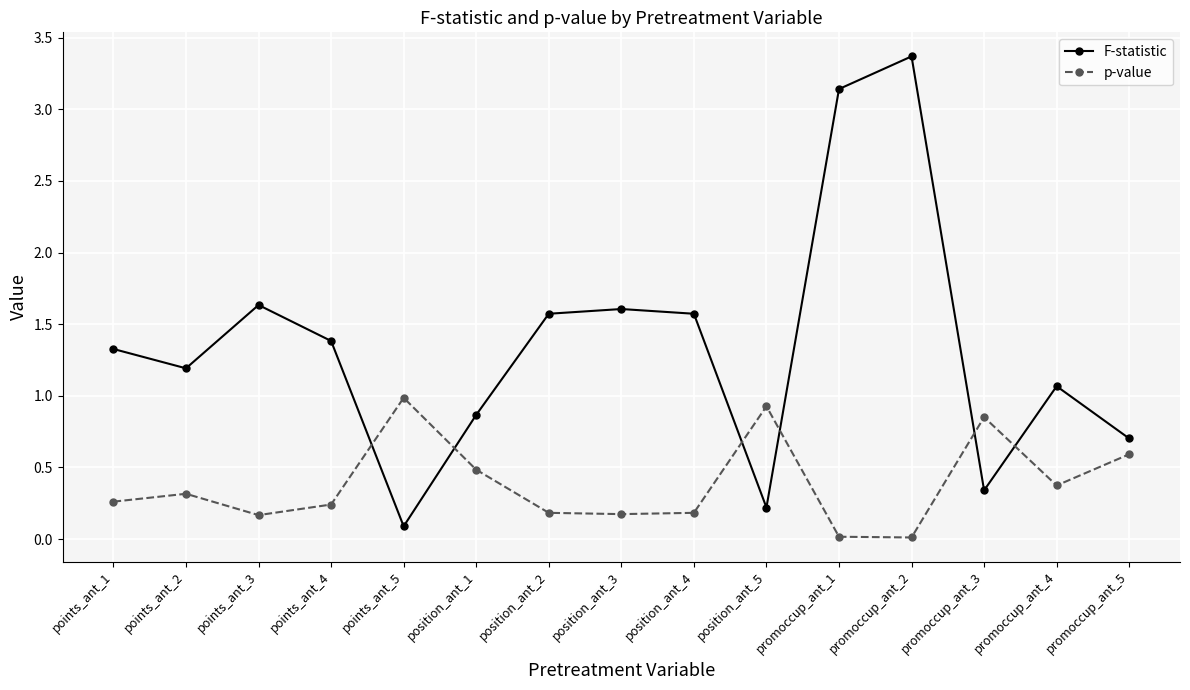

What is the approximate value of F-statistic at position_ant_4?

1.6